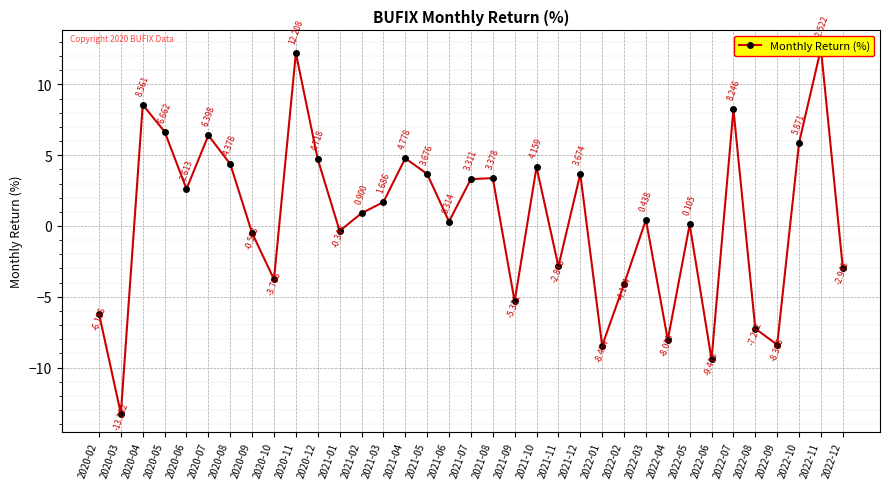

Reading right to left, transcribe all the data shown in this chart.

-2.9	12.5	5.9	-8.4	-7.2	8.2	-9.4	0.1	-8.0	0.4	-4.1	-8.5	3.7	-2.8	4.2	-5.3	3.4	3.3	0.3	3.7	4.8	1.7	0.9	-0.3	4.7	12.2	-3.8	-0.5	4.4	6.4	2.6	6.7	8.6	-13.3	-6.2